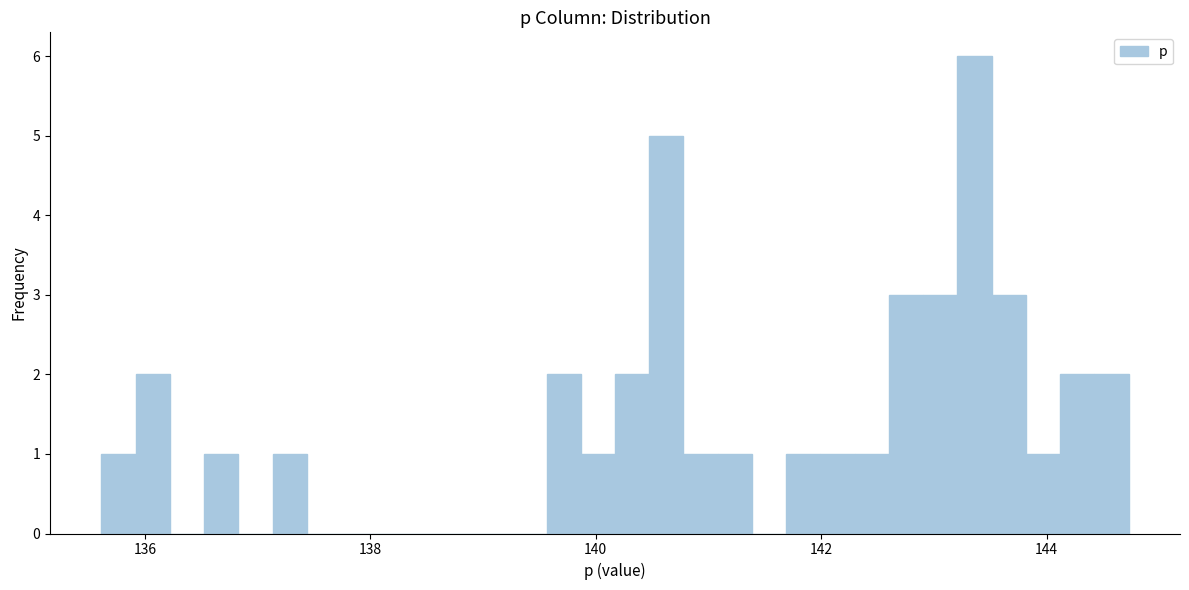

Read against the x-axis, roughly where is the centre of the tallest bar?

143.4